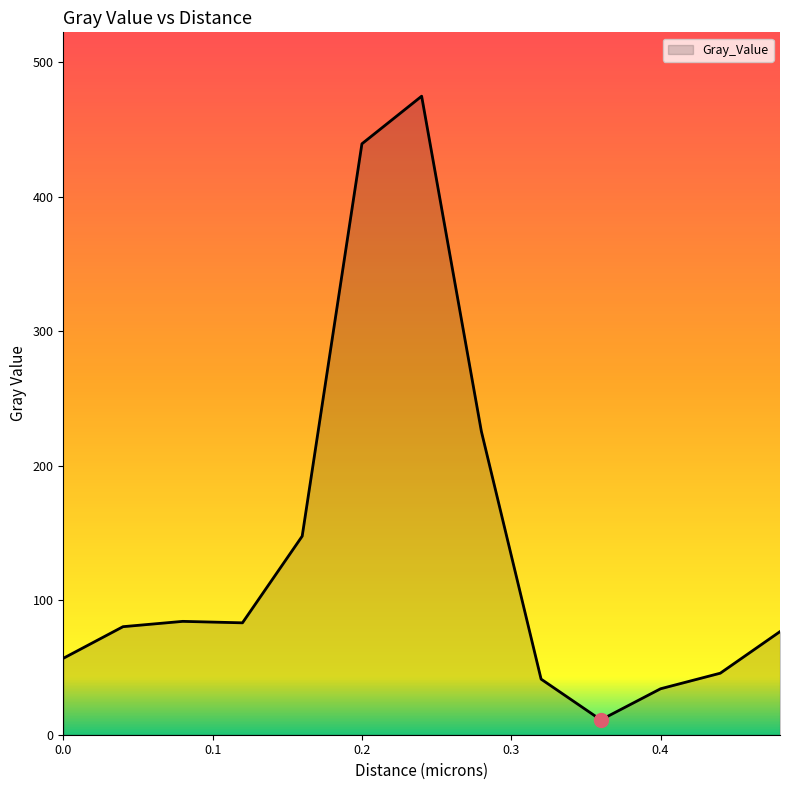

What is the smallest value displayed?

11.0